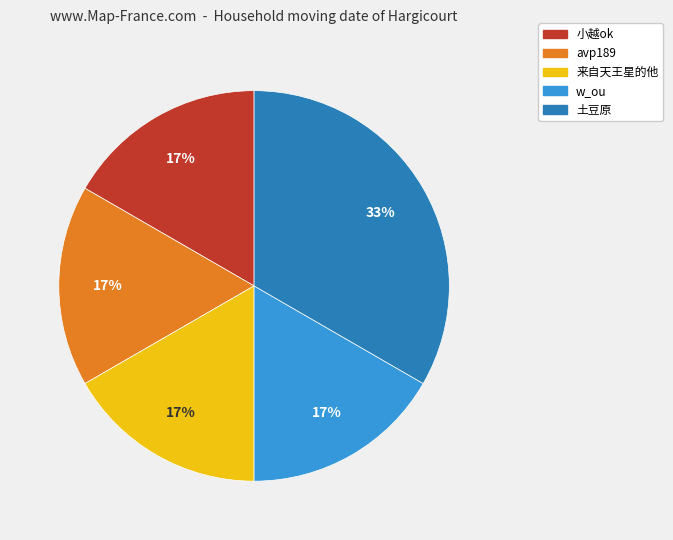

Is the sum of avp189 and w_ou greater than half?

No